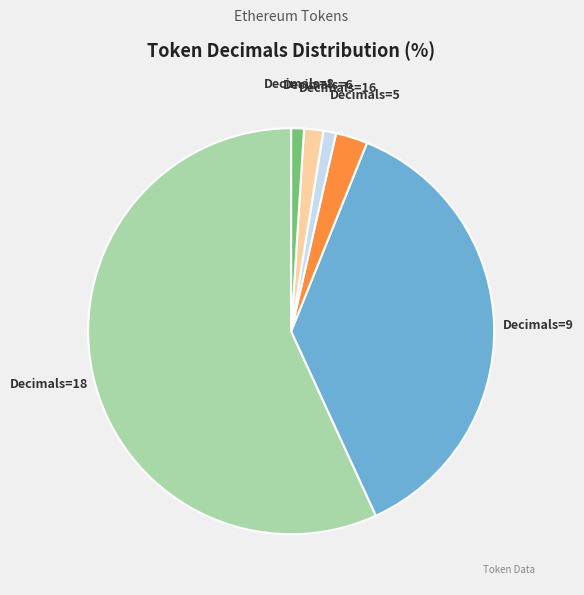

What is the majority slice?

Decimals=18